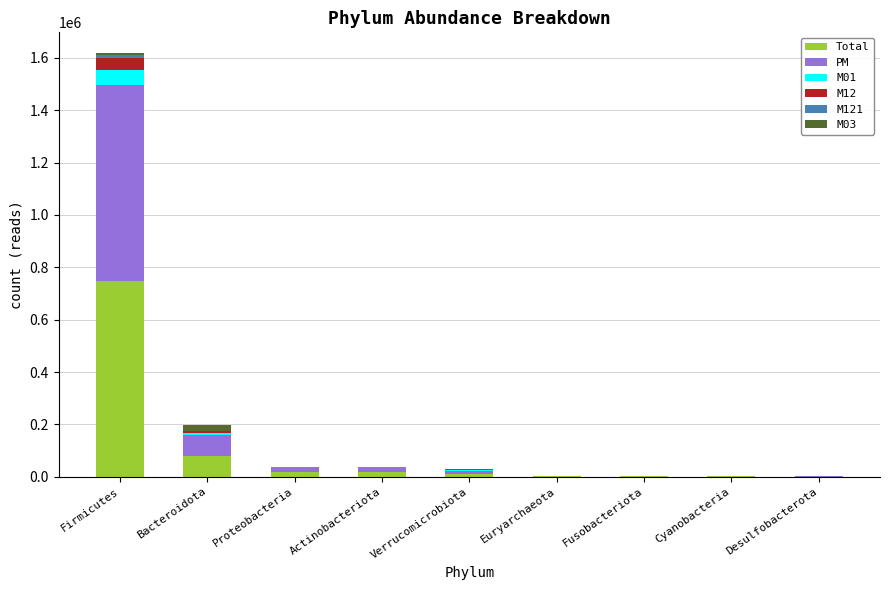

At which category is the sum across all series the highest?

Firmicutes